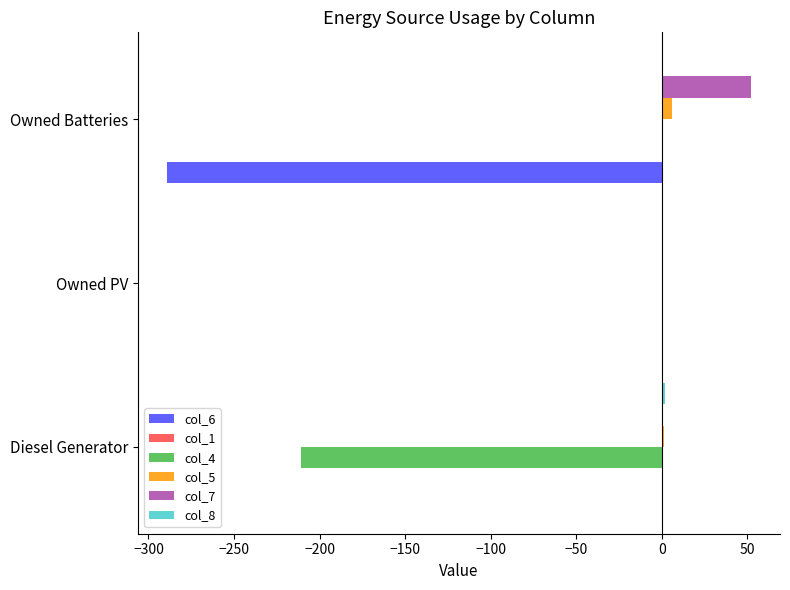

What is the greatest value displayed?

52